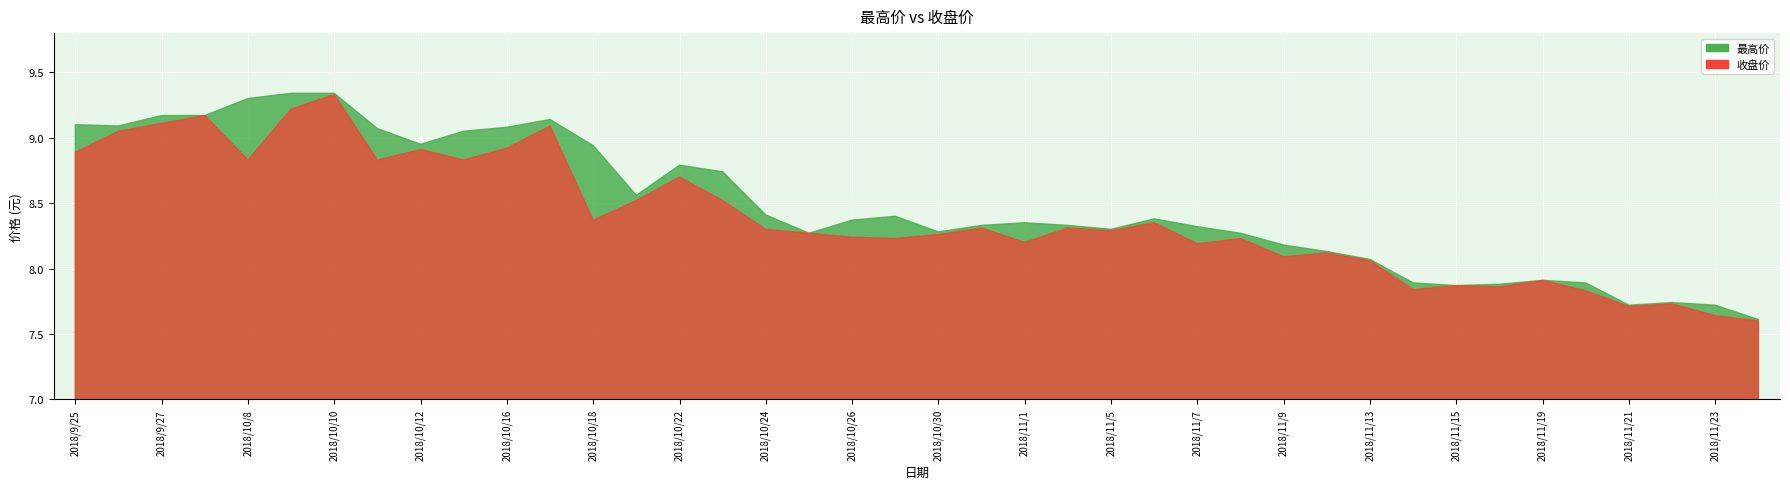

At 2018/10/22, list the series in order from smallest to largest.

收盘价, 最高价